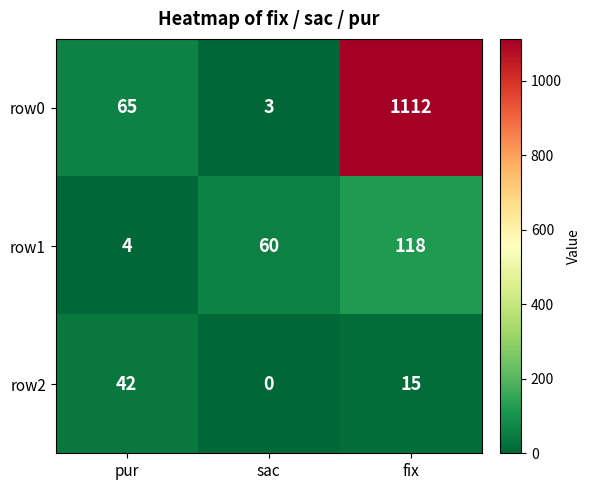

The row0 series shows 1112 at fix. True or false?

True